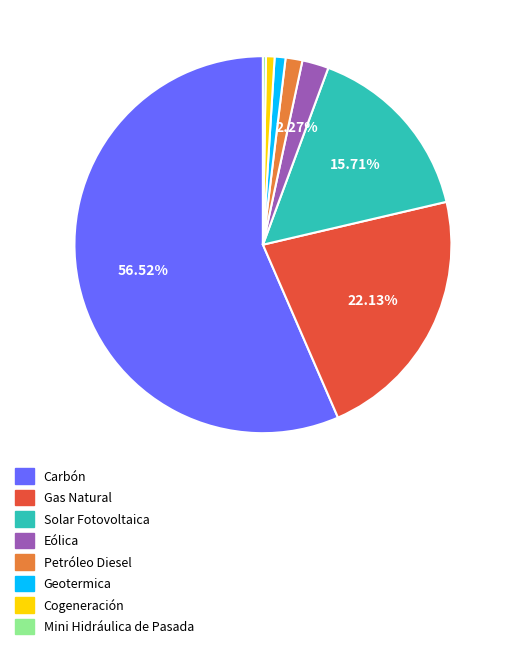

What is the total percentage of Solar Fotovoltaica and Carbón?

72.2%